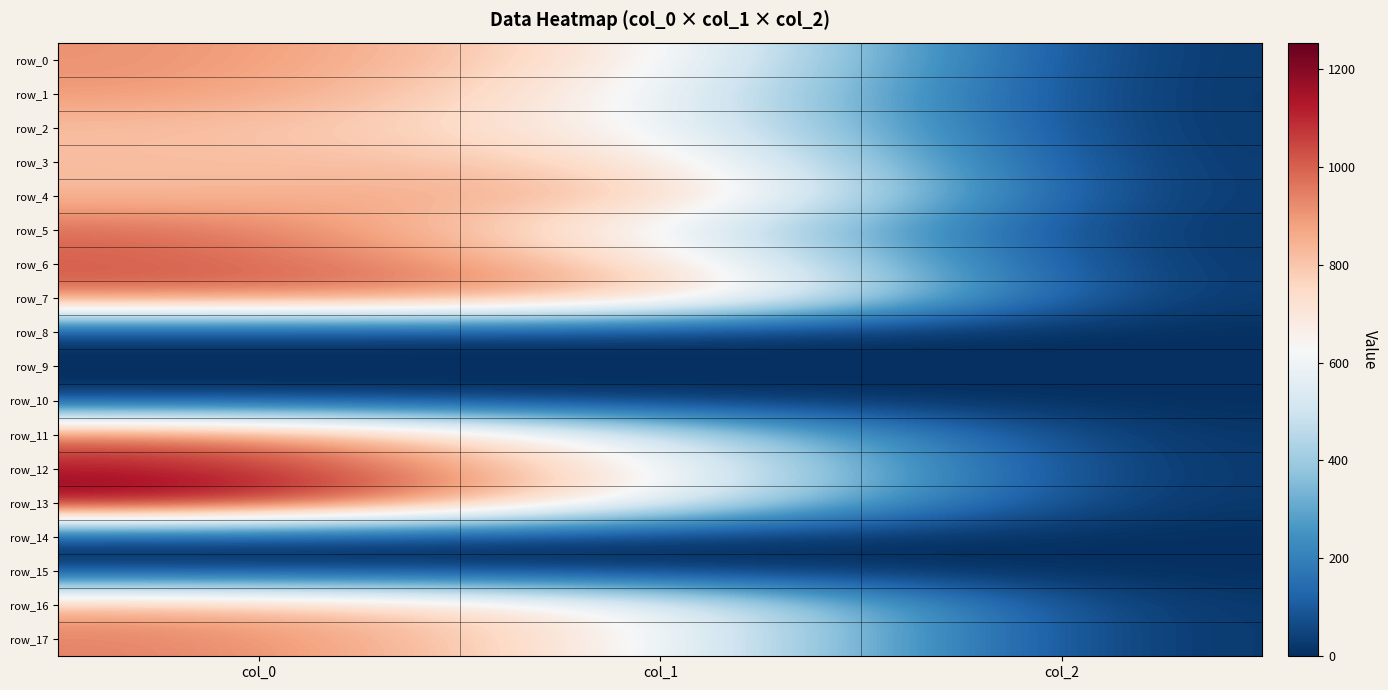

At which label is row_5 closest to 496?

col_1